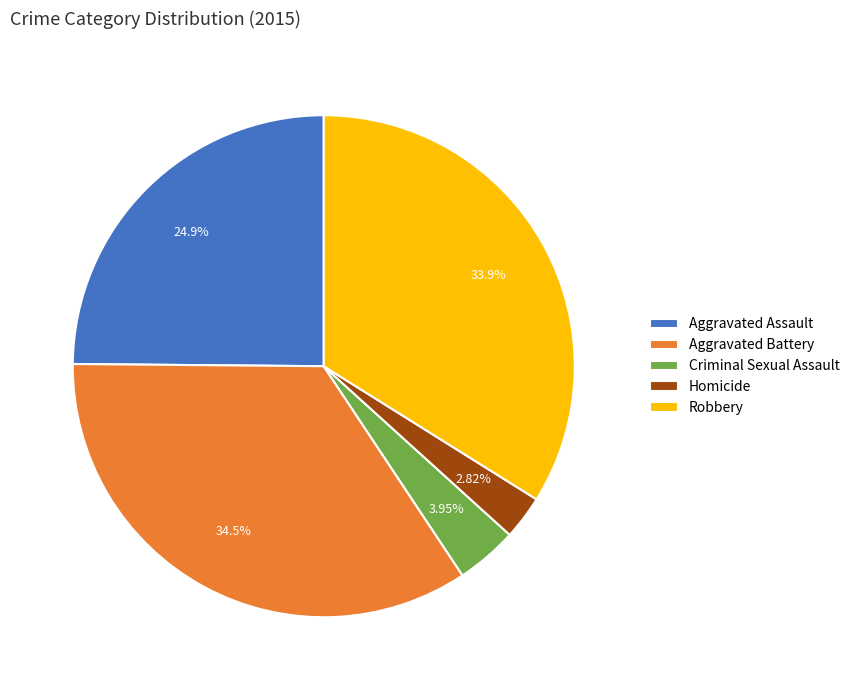

Which has a higher value, Homicide or Aggravated Battery?

Aggravated Battery